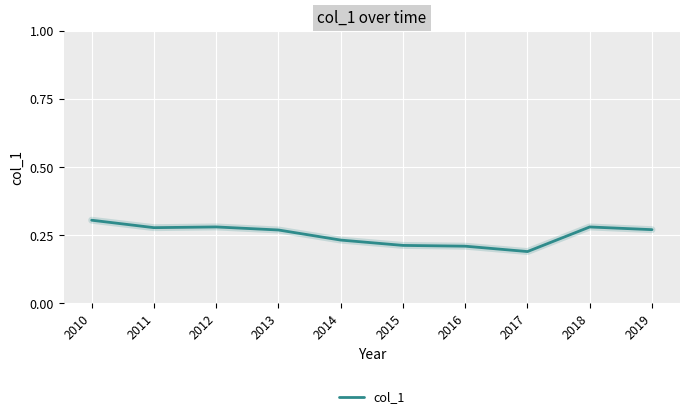

The value at 2013 is 0.1. True or false?

False